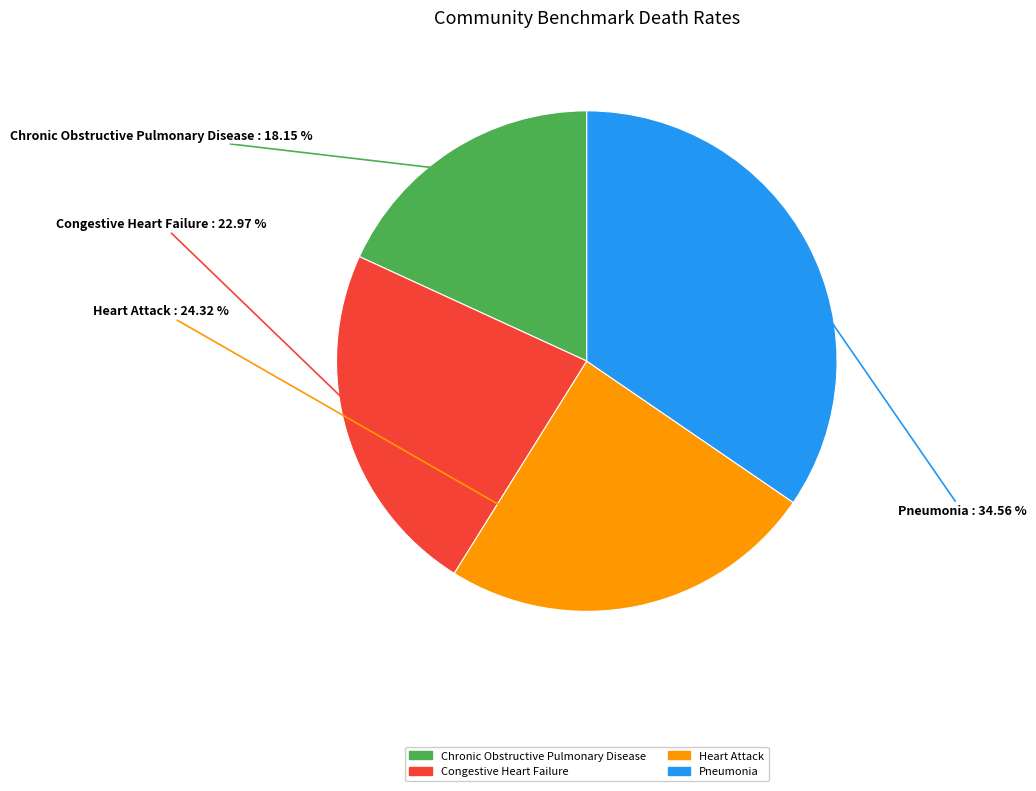

Is there any slice that represents more than half of the pie?

No